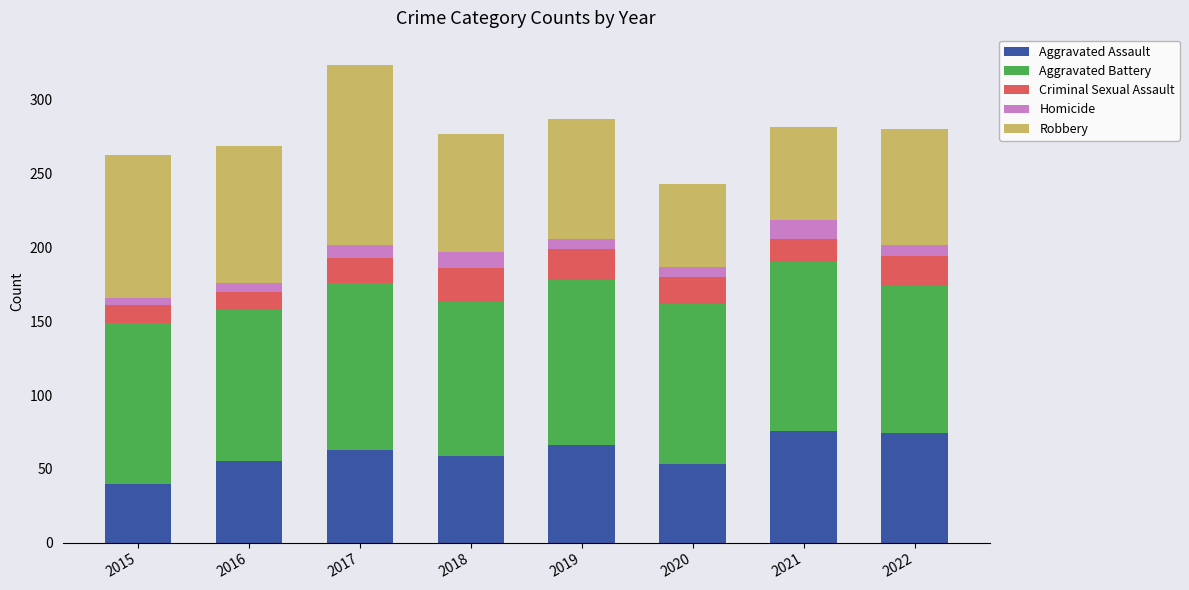

What is the total value across all series at 2019?

287